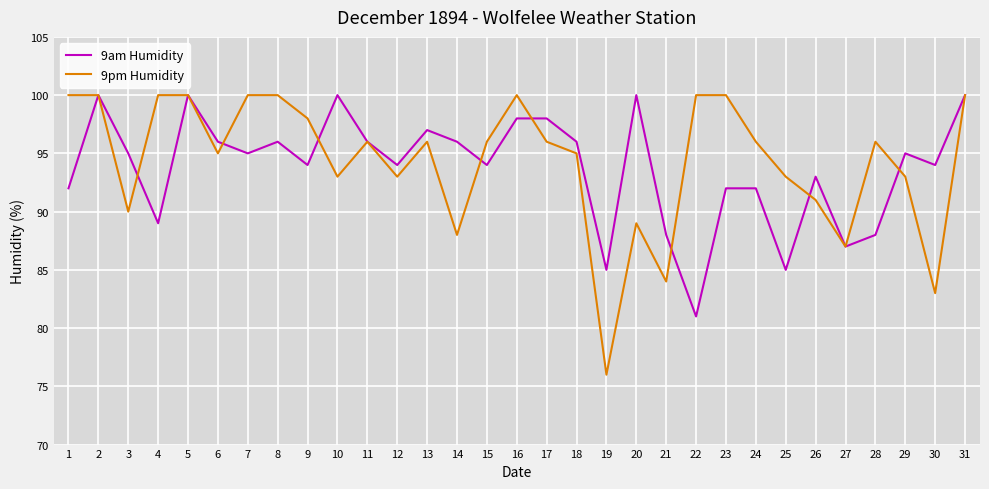

What is the spread (max minus min) of values at 25?

8